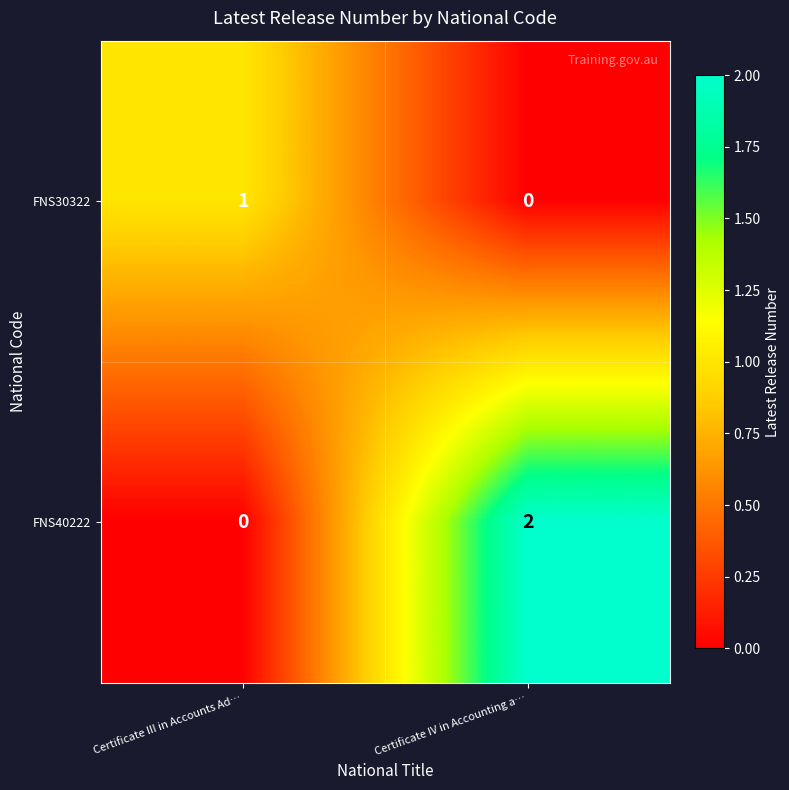

Reading left to right, extract all data points from this chart.

FNS30322: Certificate III in Accounts Ad…=1	Certificate IV in Accounting a…=0
FNS40222: Certificate III in Accounts Ad…=0	Certificate IV in Accounting a…=2